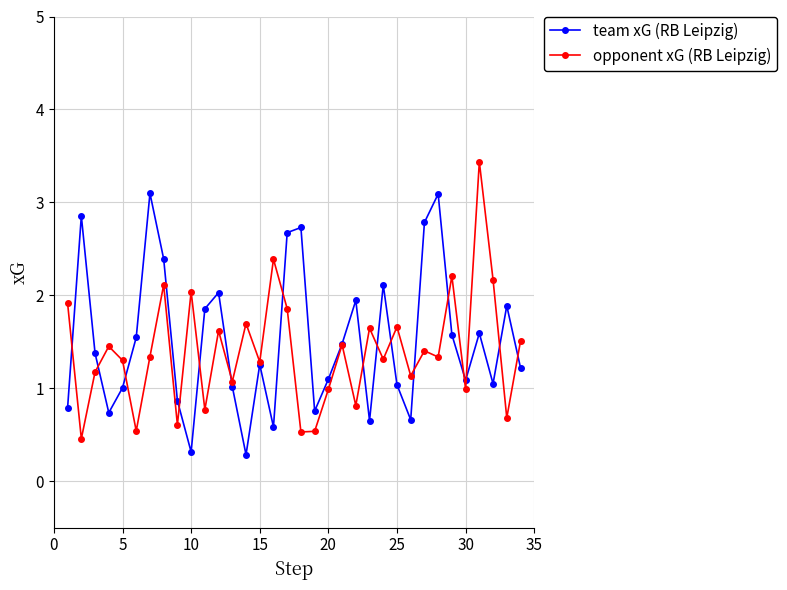

True or false: opponent xG (RB Leipzig) has more than 1 interior local peaks.

True